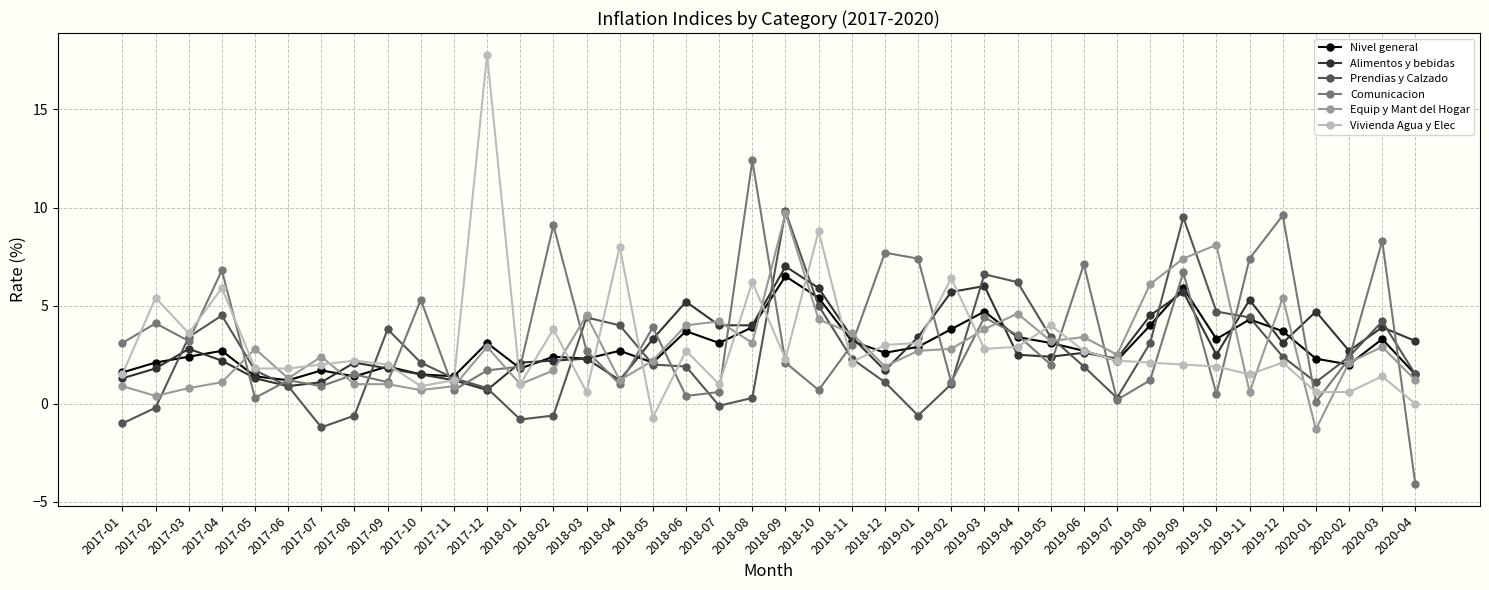

Which label corresponds to the smallest value in the chart?

2020-04